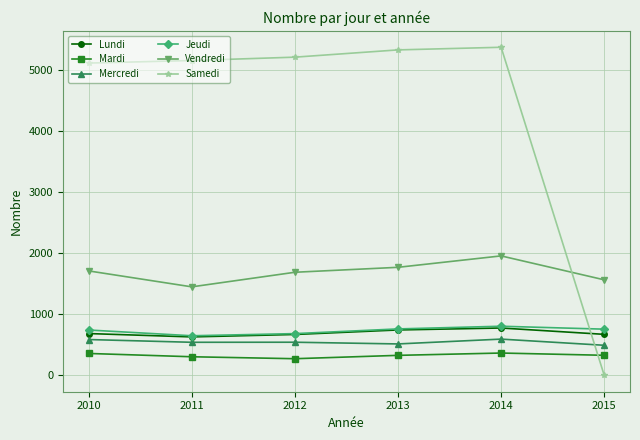

Which series has the widest spread of values?

Samedi